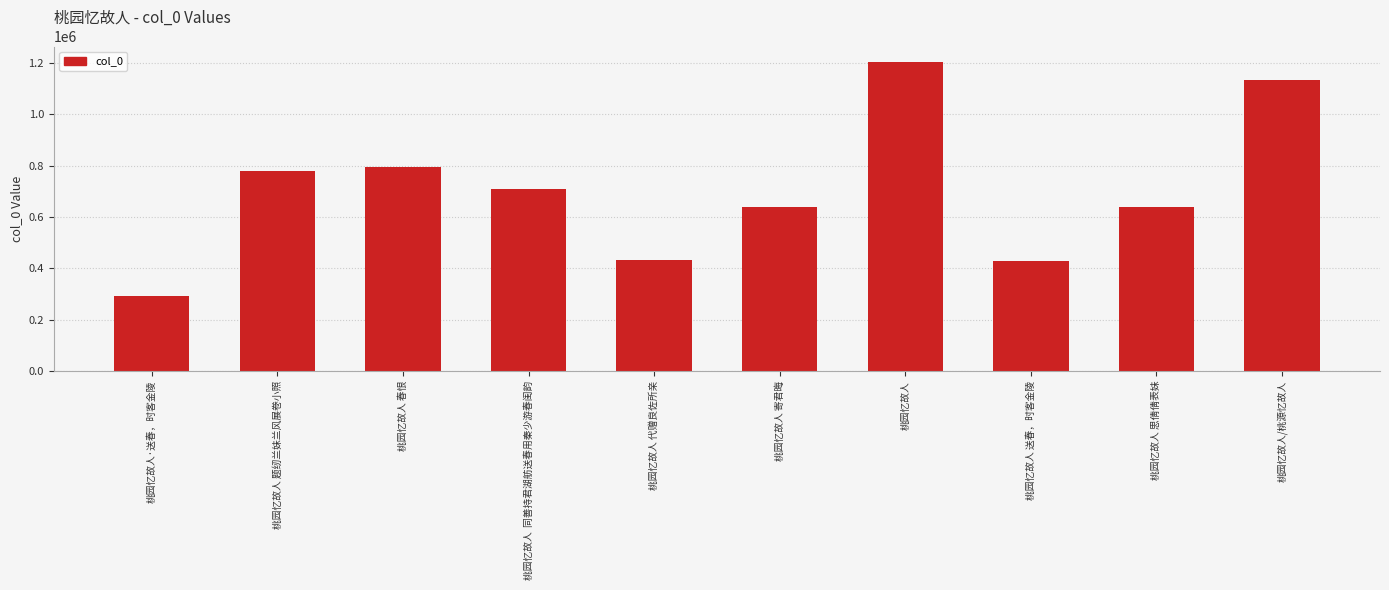

What is the difference between the maximum and minimum values?

912411